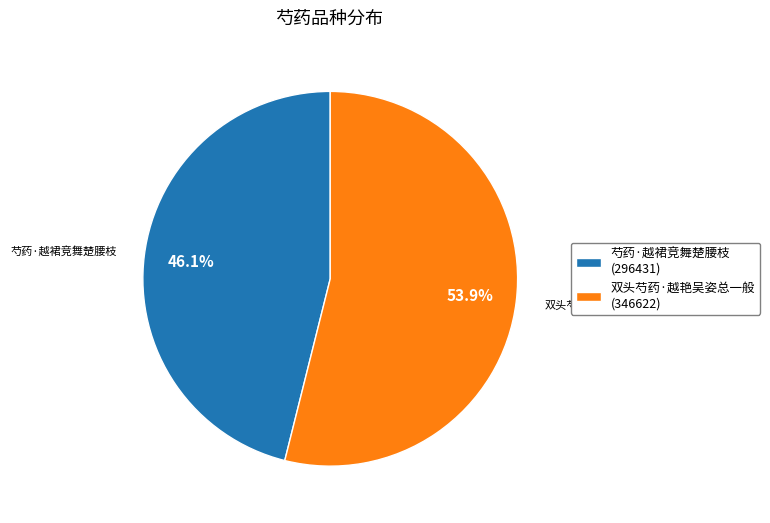

Which category has the smallest portion of the pie?

芍药·越裙竞舞楚腰枝